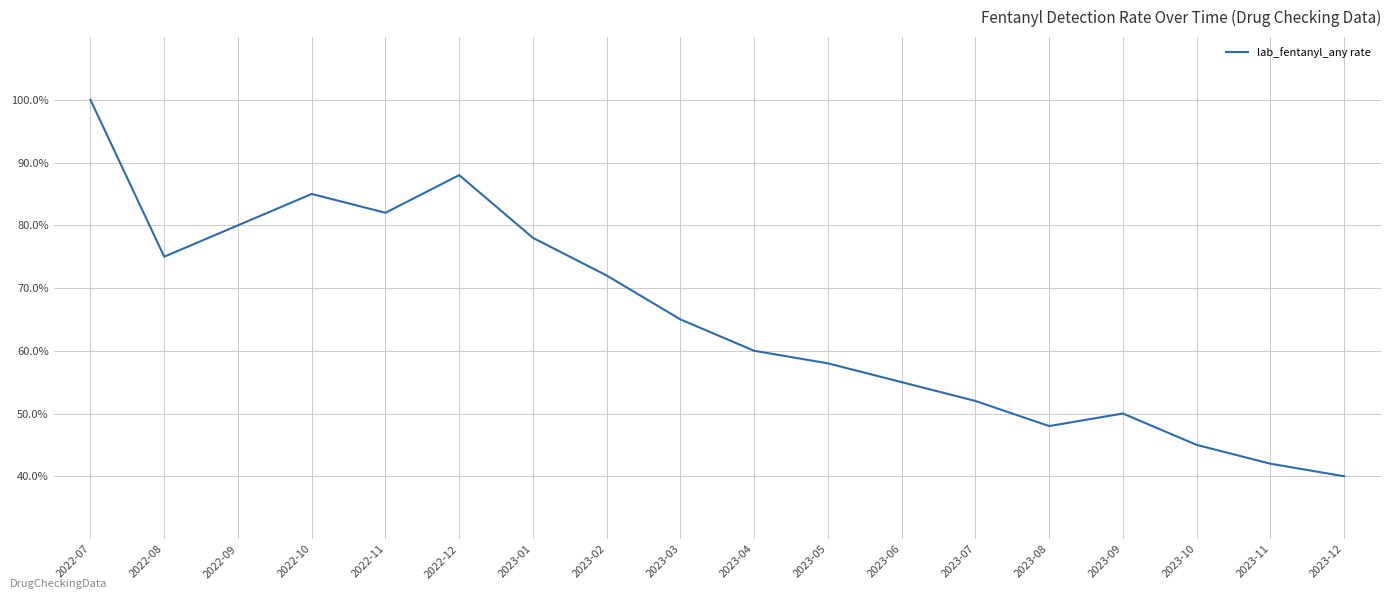

At which category does the chart reach its minimum across all series?

2023-12